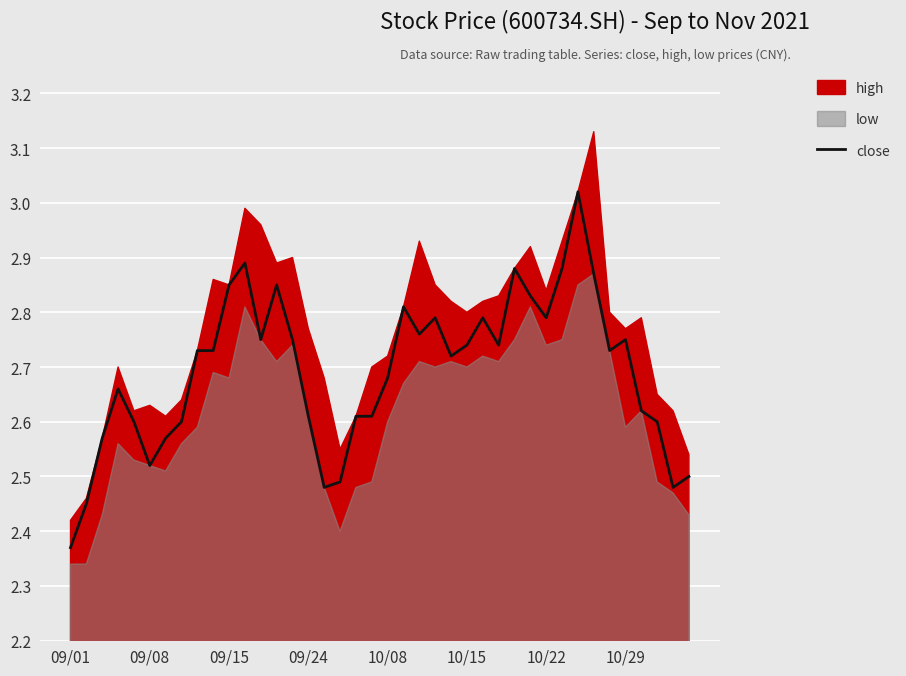

Read the value at 10/08.

2.7